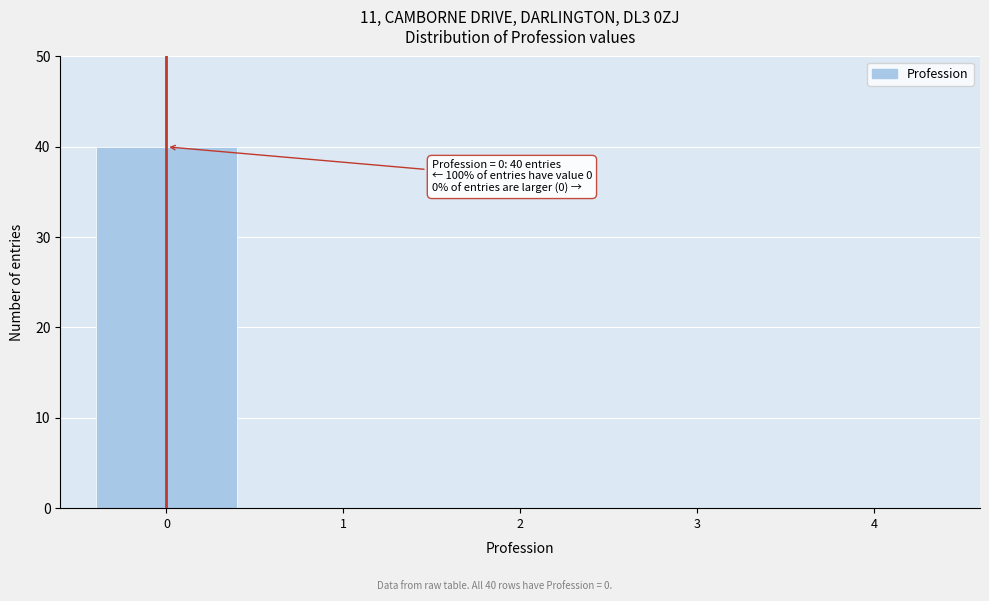

Reading right to left, list all the values displayed in this chart.

4=0	3=0	2=0	1=0	0=40